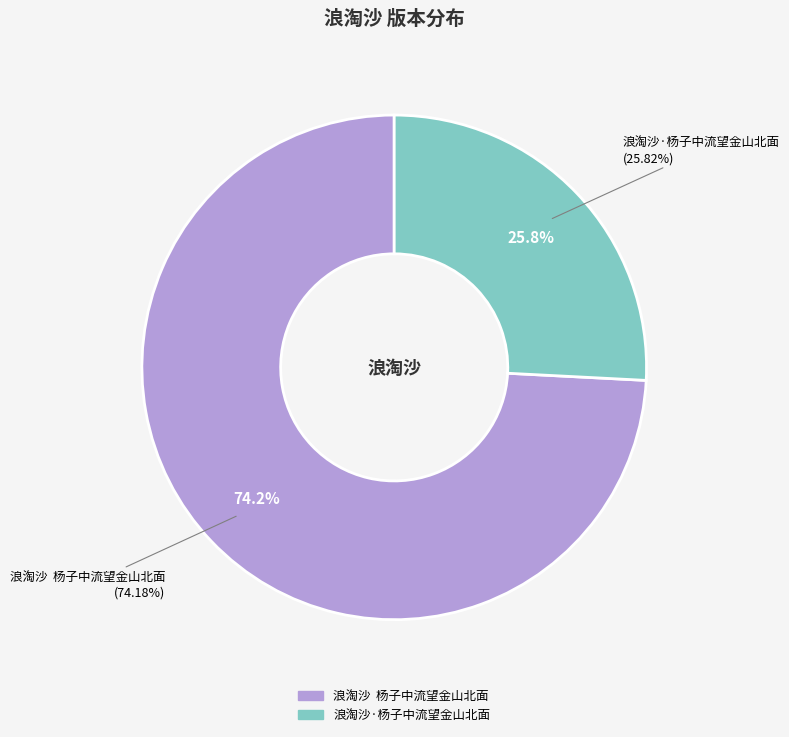

Is it true that 浪淘沙  杨子中流望金山北面 is 74% of the pie?

True